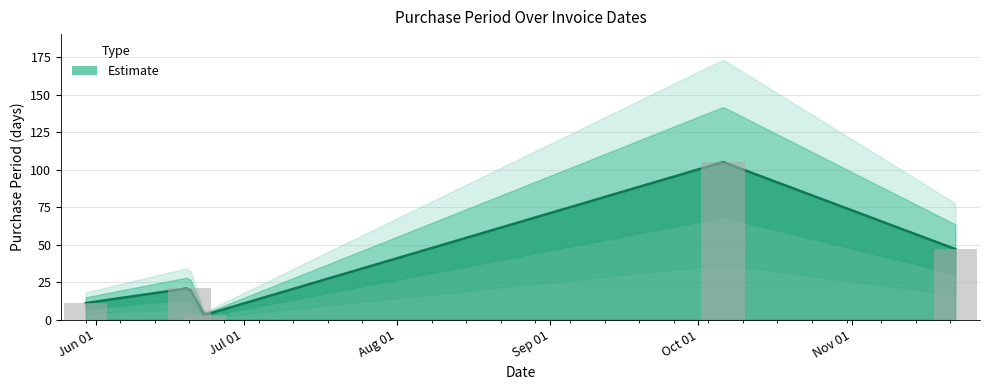

How many values are below 21?

2